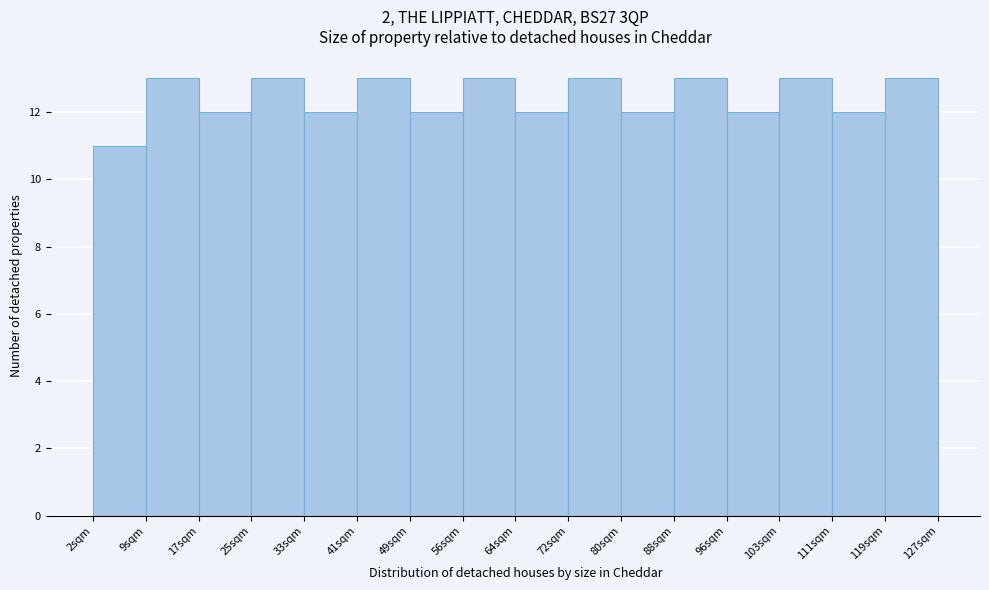

Reading left to right, list every bar in this chart as the range it spans on the x-axis followed by its height. Neither the bar edges nor the heights are printed on the chart, so give them approximately, as read against the axes.

2 to 9: 11
9 to 17: 13
17 to 25: 12
25 to 33: 13
33 to 41: 12
41 to 49: 13
49 to 56: 12
56 to 64: 13
64 to 72: 12
72 to 80: 13
80 to 88: 12
88 to 96: 13
96 to 103: 12
103 to 111: 13
111 to 119: 12
119 to 127: 13